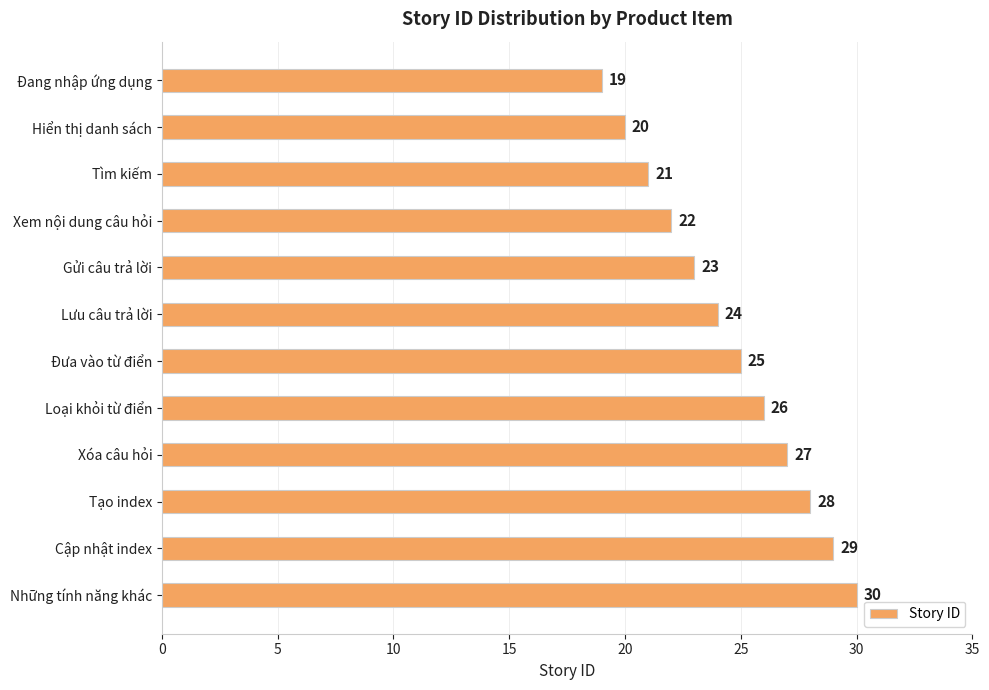

List the labels in order of value, smallest first.

Đang nhập ứng dụng, Hiển thị danh sách, Tìm kiếm, Xem nội dung câu hỏi, Gửi câu trả lời, Lưu câu trả lời, Đưa vào từ điển, Loại khỏi từ điển, Xóa câu hỏi, Tạo index, Cập nhật index, Những tính năng khác